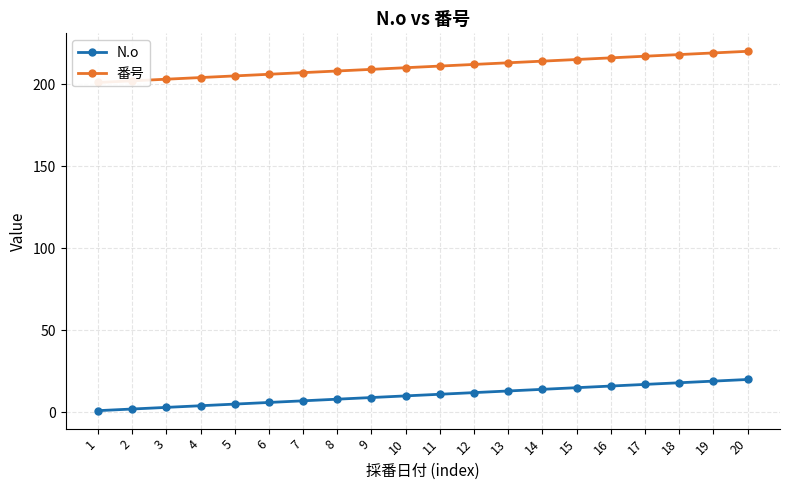

True or false: N.o and 番号 intersect in this chart.

False